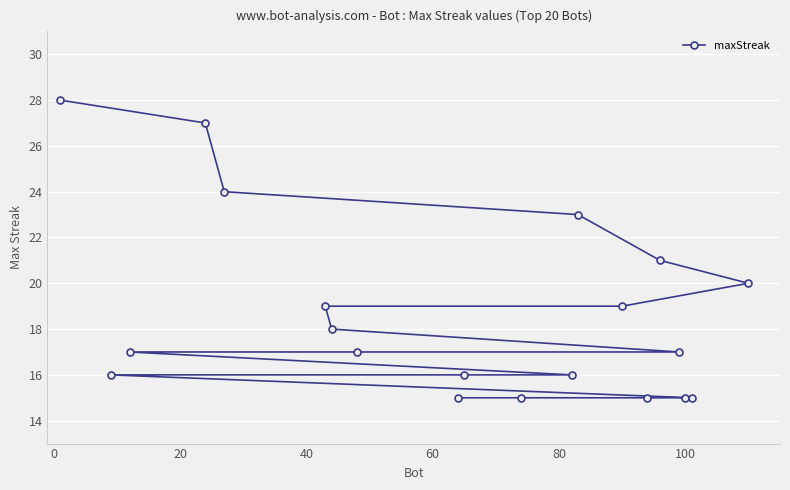

True or false: the data has more than 0 interior local peaks.

False